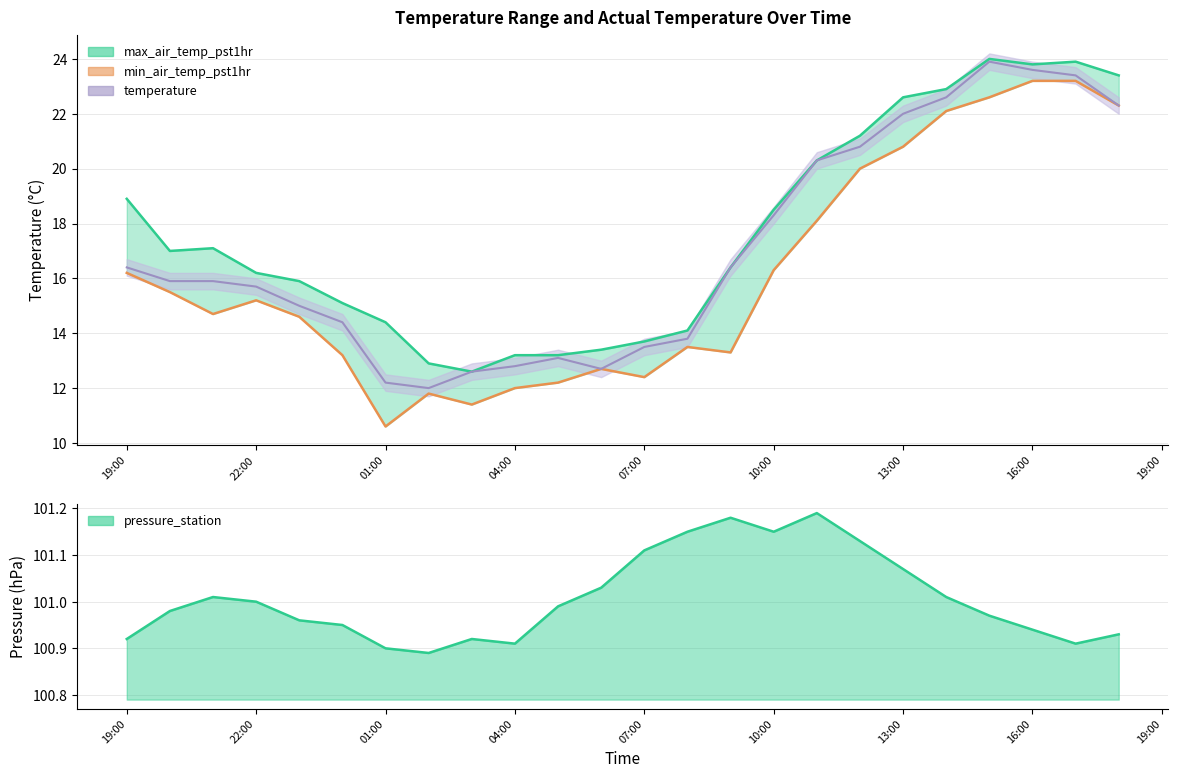

At how many categories does at least one series exceed 51?

24